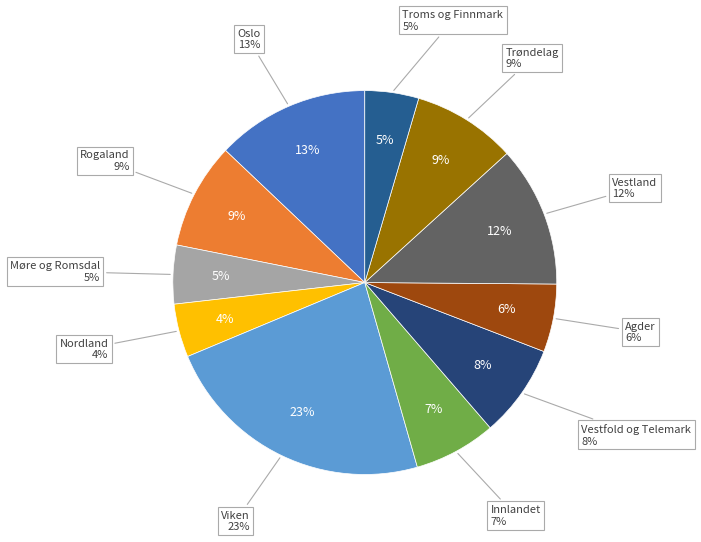

To the nearest percent, what is the average slice percentage?

9%